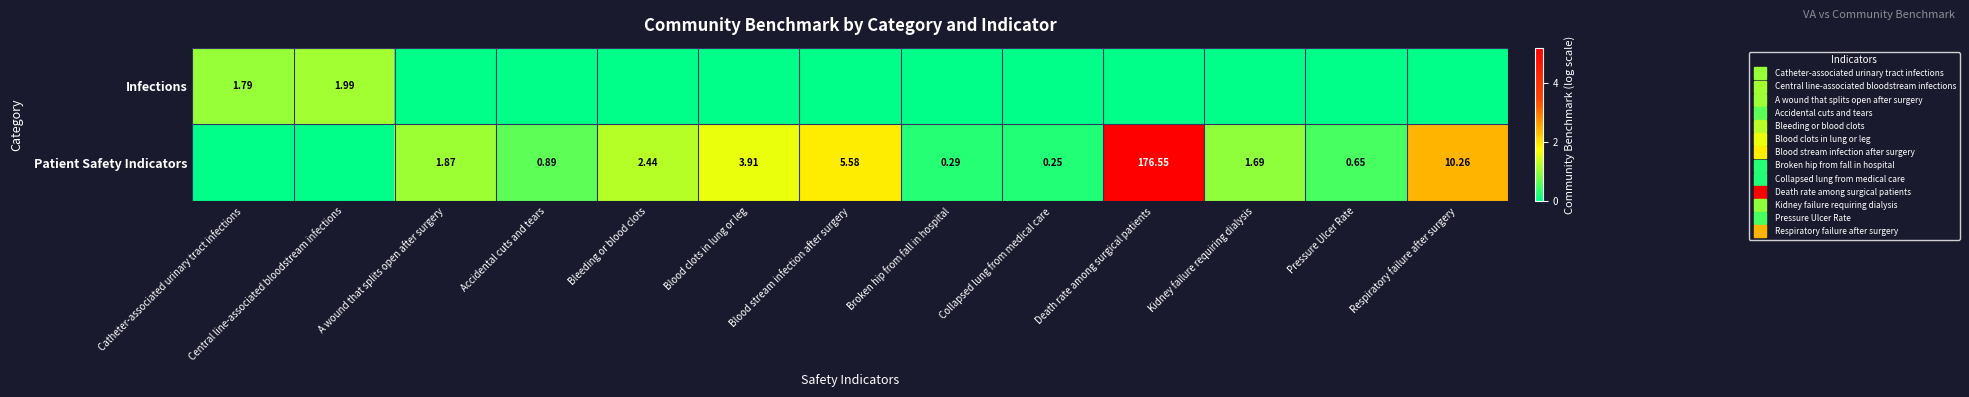

What is the difference between the maximum and second lowest values in the Infections series?

1.1